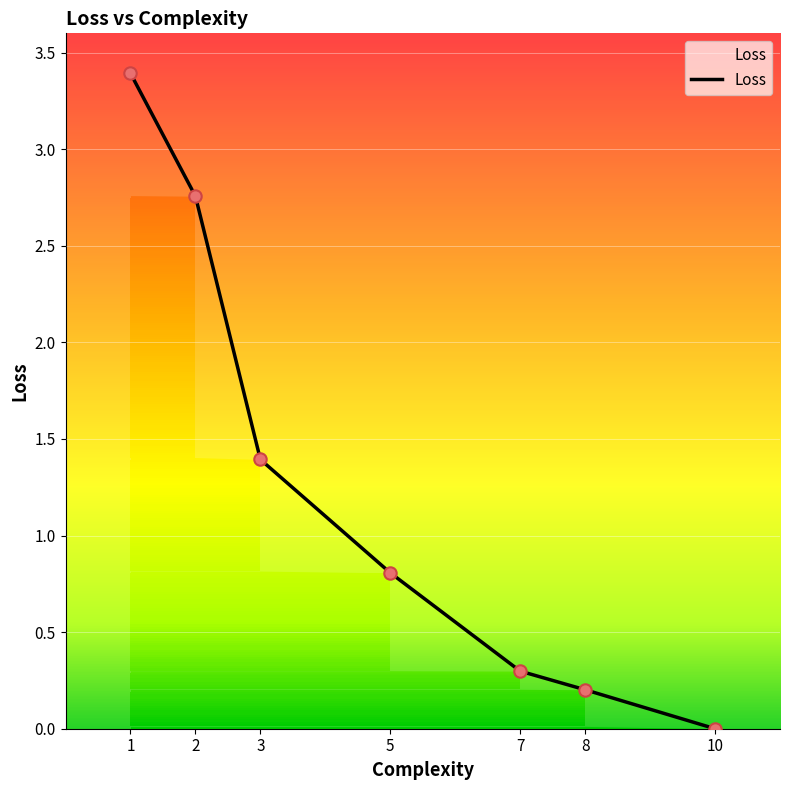

Between 10 and 3, which is larger?

3